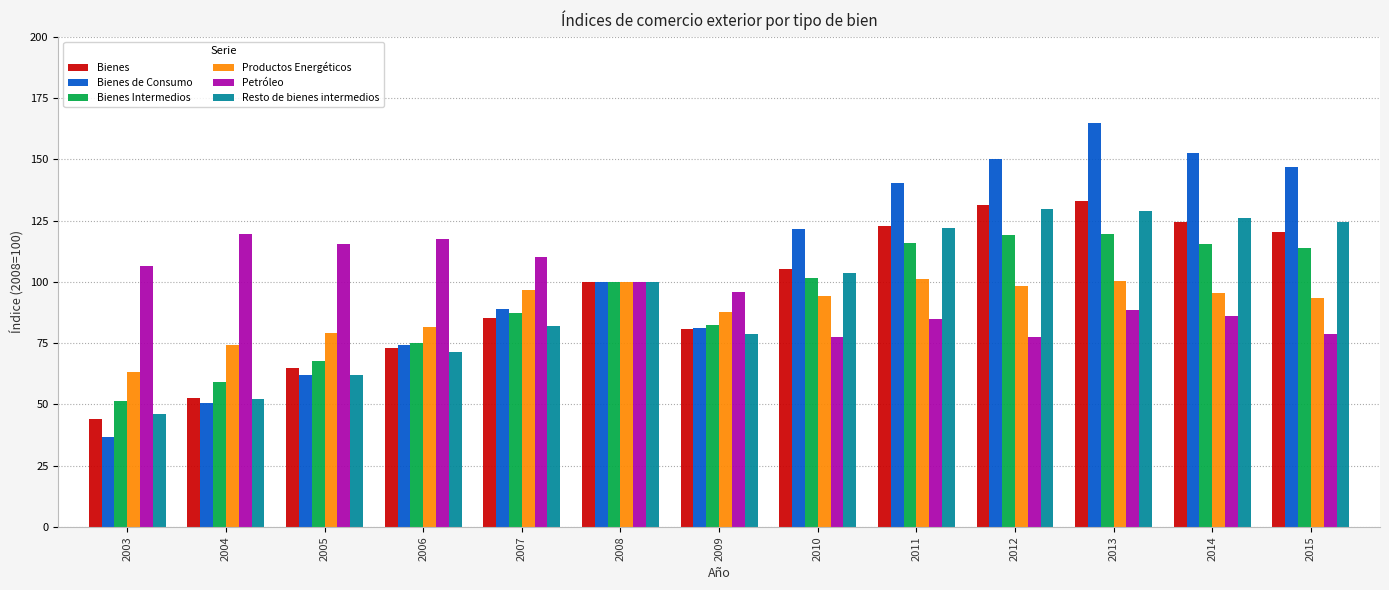

Is it true that Petróleo equals 84.7 at 2011?

True